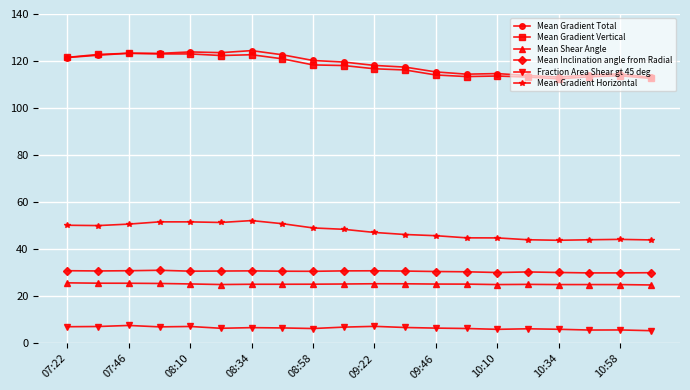

At how many categories does at least one series exceed 109?

20